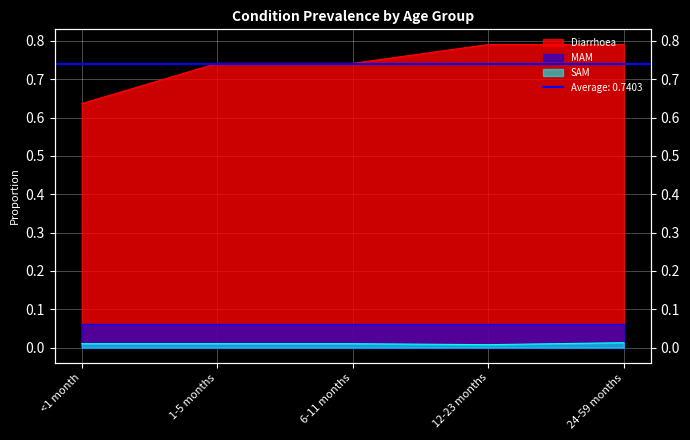

What is the label of the 3rd point from the right?

6-11 months